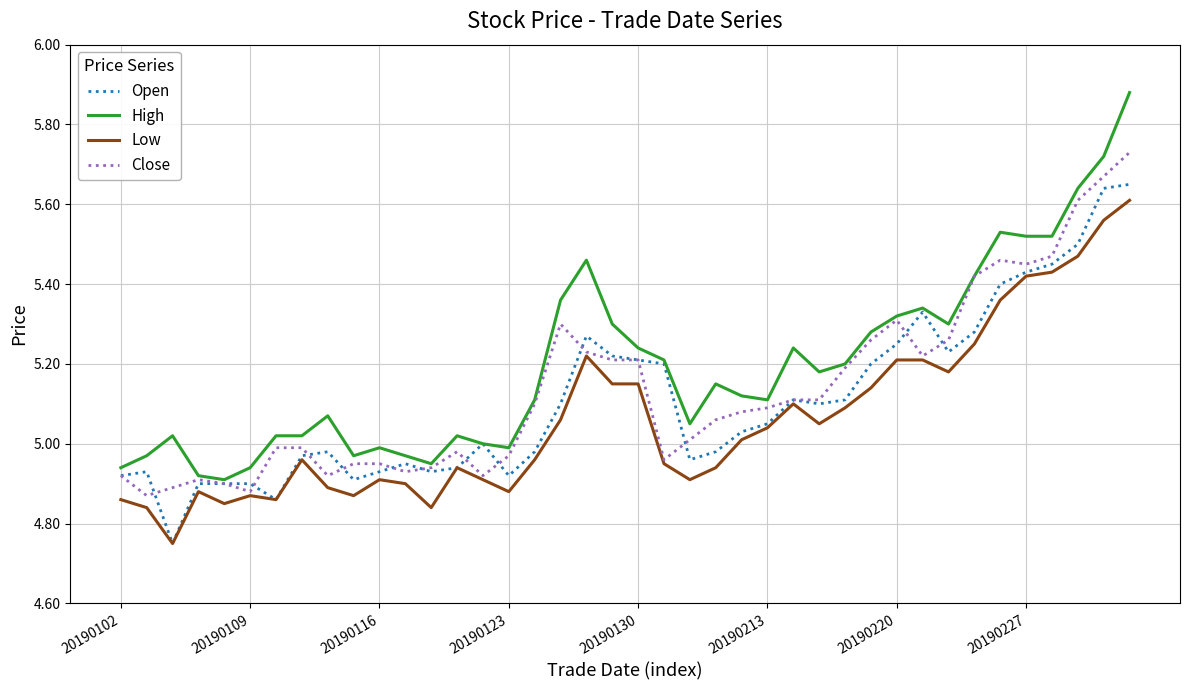

Which series has the largest total across all categories?

High